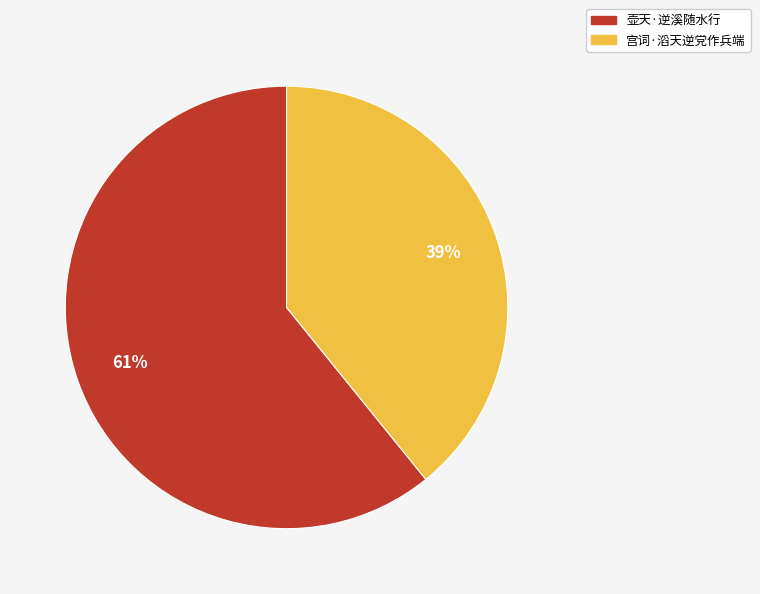

Which category has the smallest portion of the pie?

宫词·滔天逆党作兵端